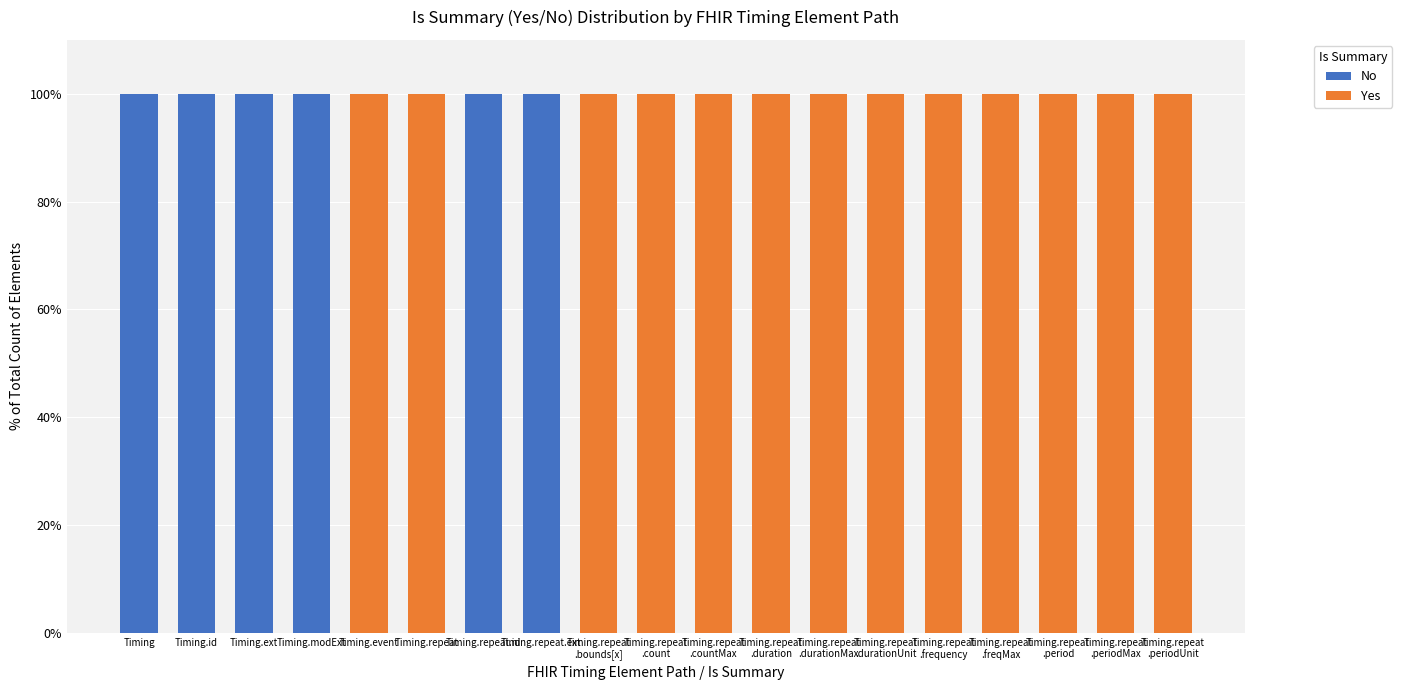

What is the maximum value for No?

100